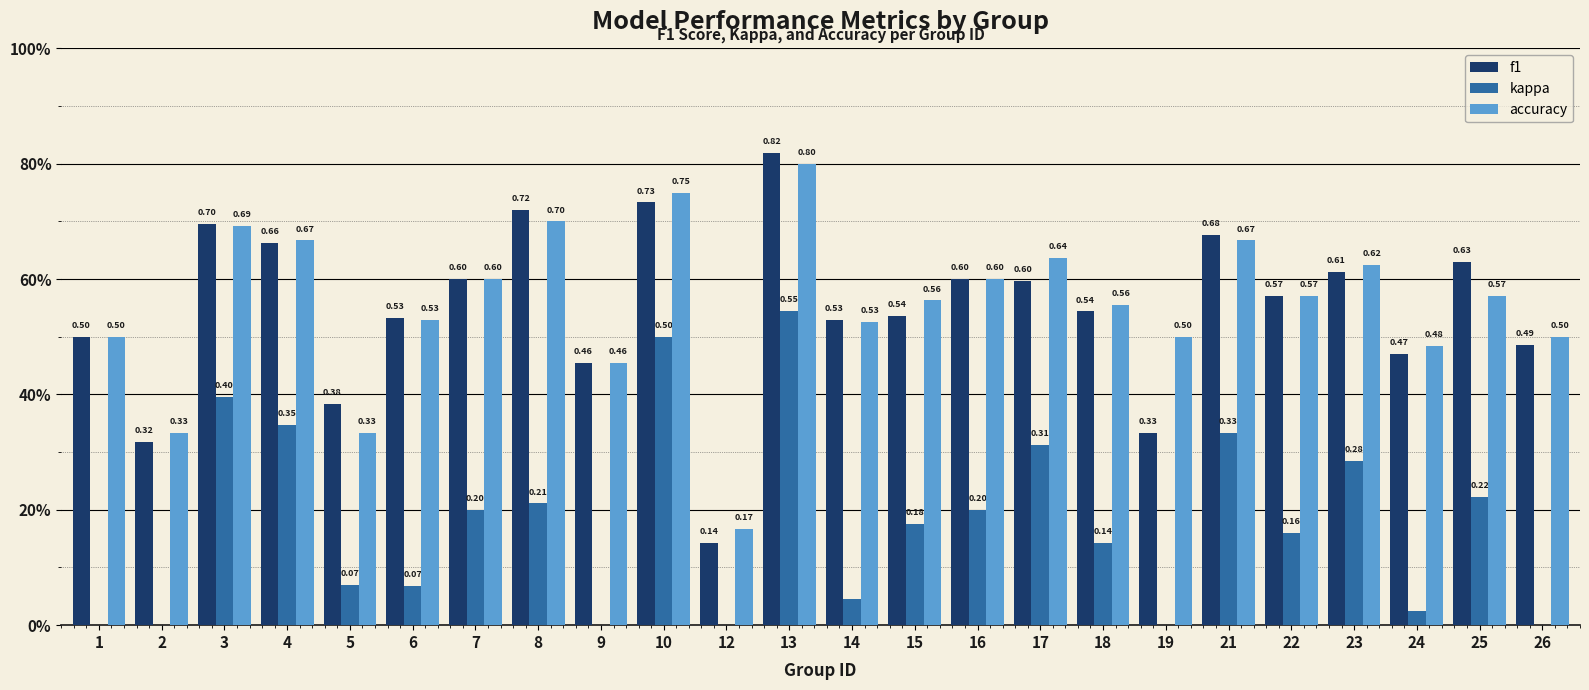

What is the value of the f1 bar at the 1st from the left?

0.5